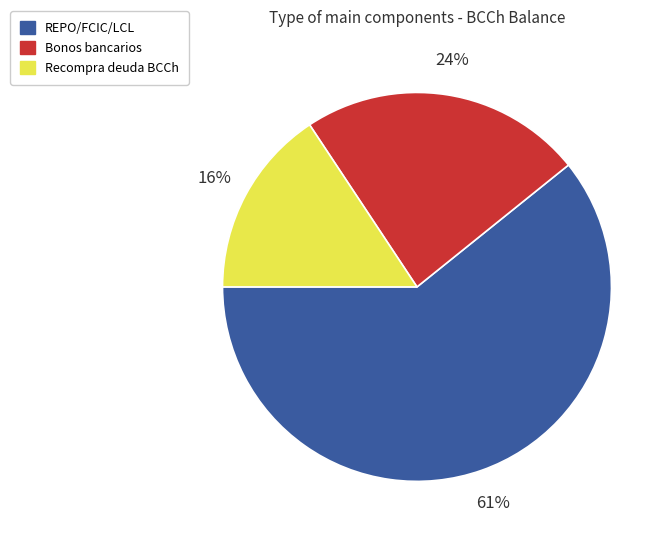

How many segments does this pie chart have?

3